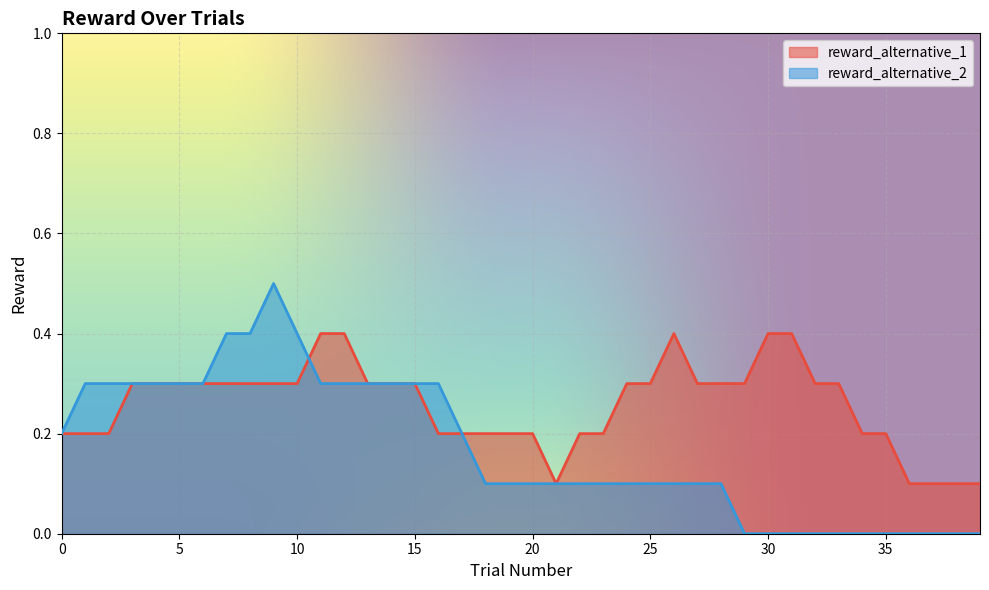

Rank the series by their average value, from lowest to highest.

reward_alternative_2, reward_alternative_1